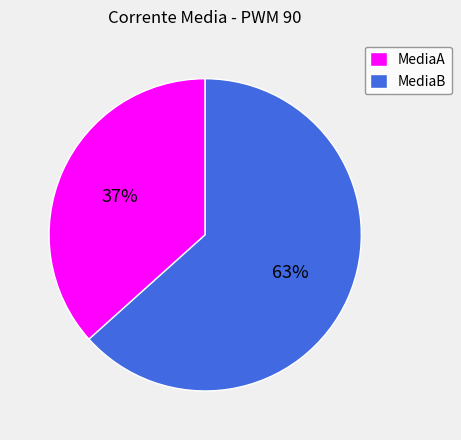

How many slices are in this pie chart?

2